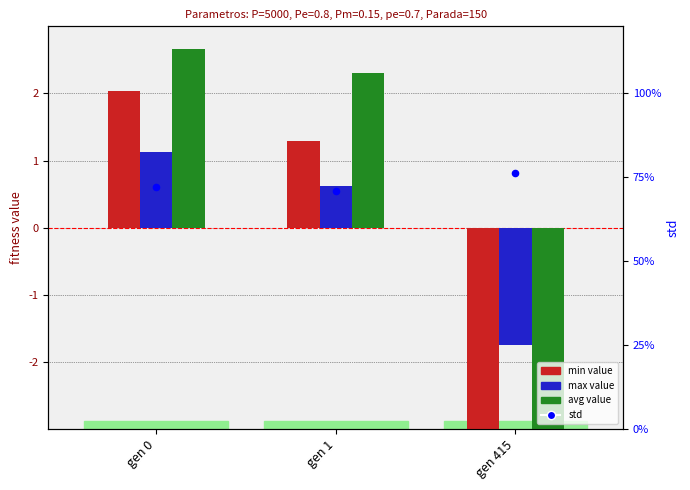

At how many categories does at least one series exceed -1?

3